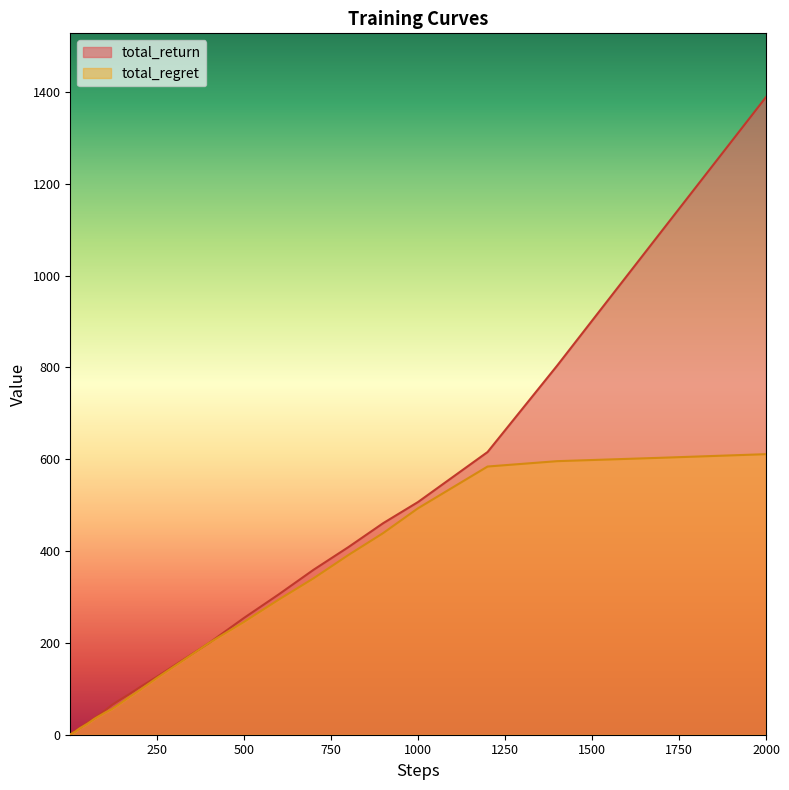

Which series has the widest spread of values?

total_return